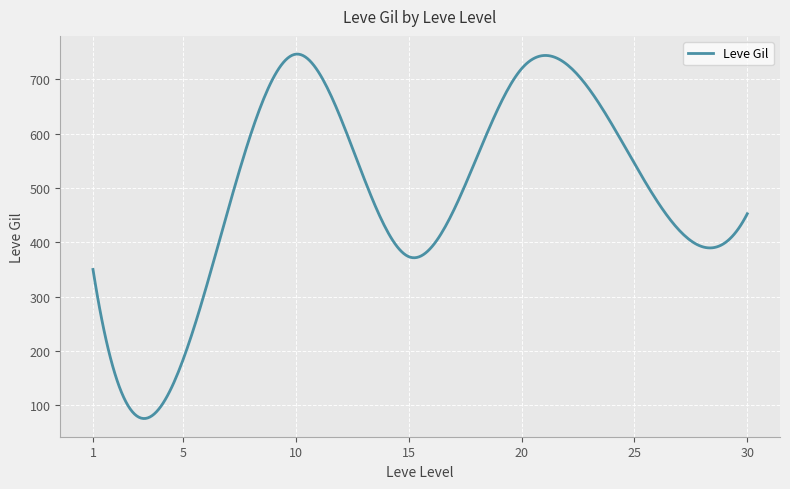

What is the minimum value shown in the chart?

75.2